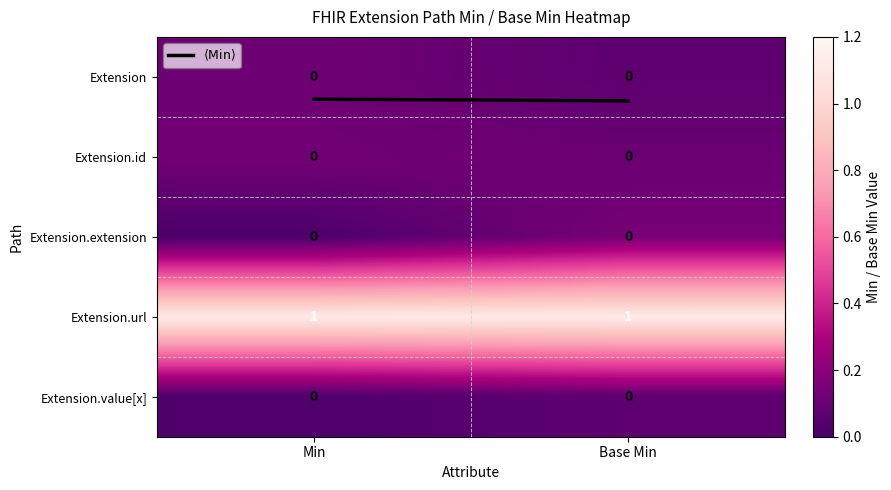

How many series are shown in this chart?

5